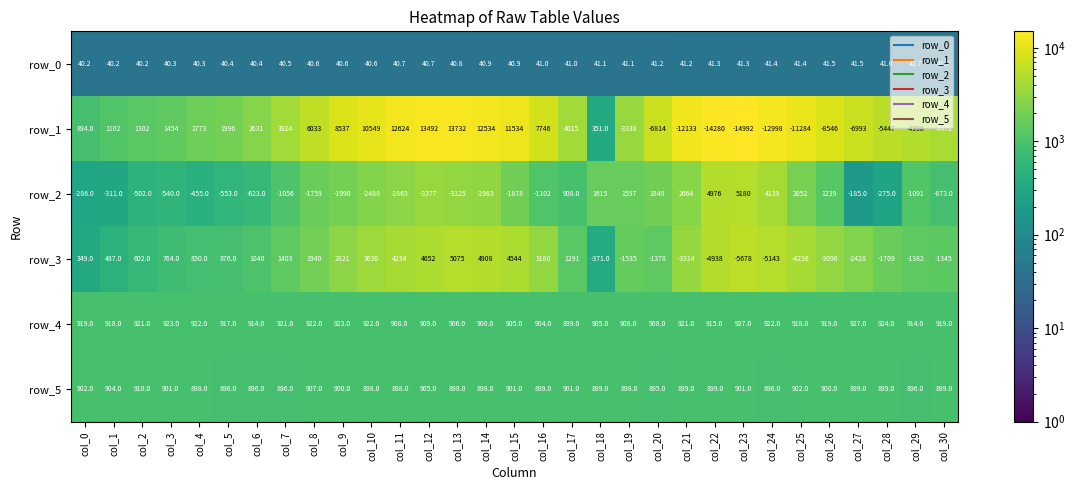

Which category has the highest value in the row_2 series?

col_23